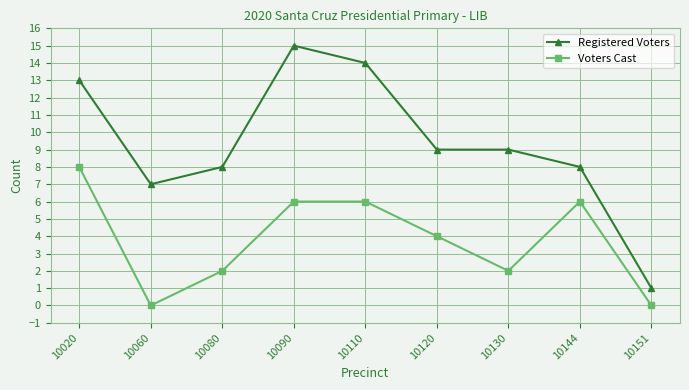

What is the difference between the Registered Voters values at 10110 and 10151?

13